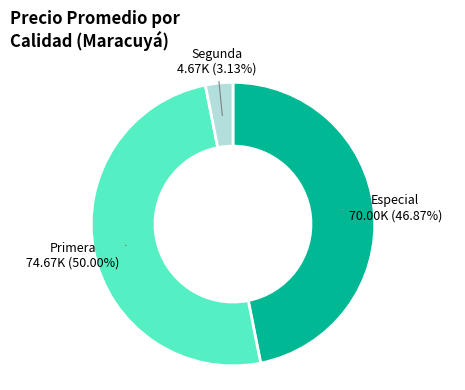

Is the sum of Especial and Primera greater than half?

Yes